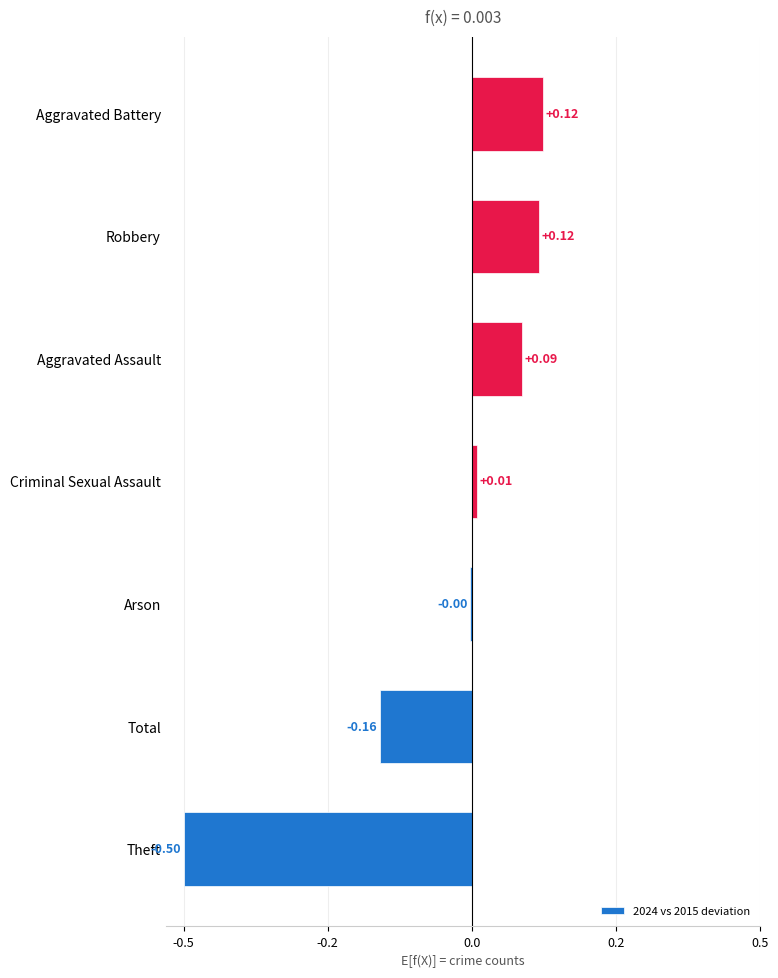

What is the difference between the maximum and minimum values?

0.6